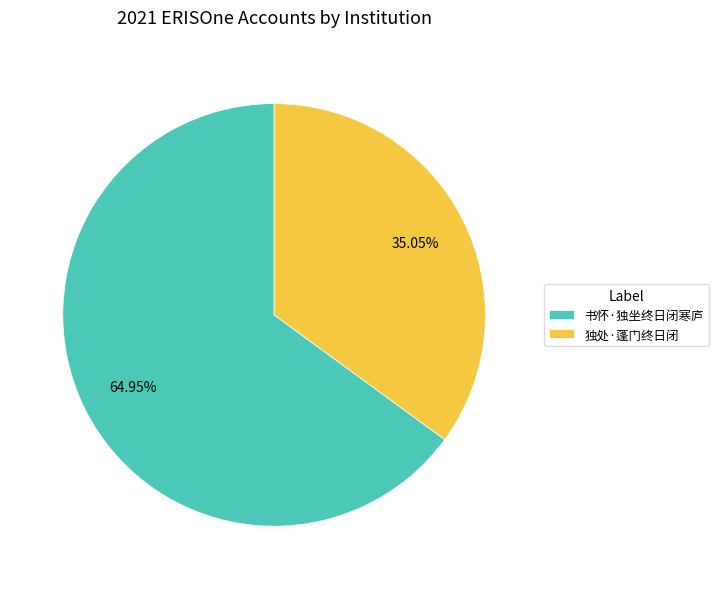

Which has a higher value, 独处·蓬门终日闭 or 书怀·独坐终日闭寒庐?

书怀·独坐终日闭寒庐